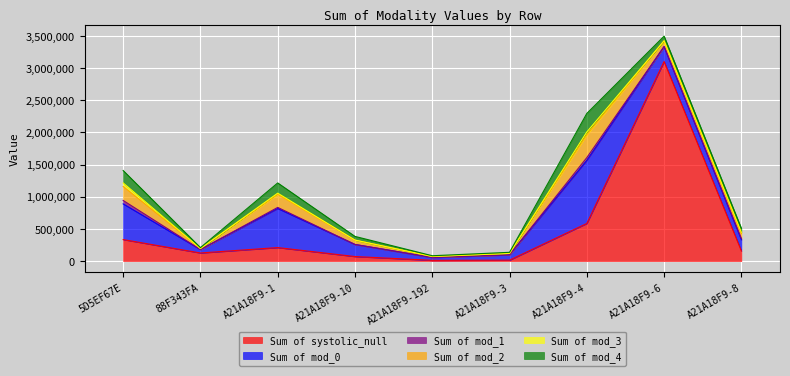

At which label is Sum of systolic_null closest to 1557151?

A21A18F9-4